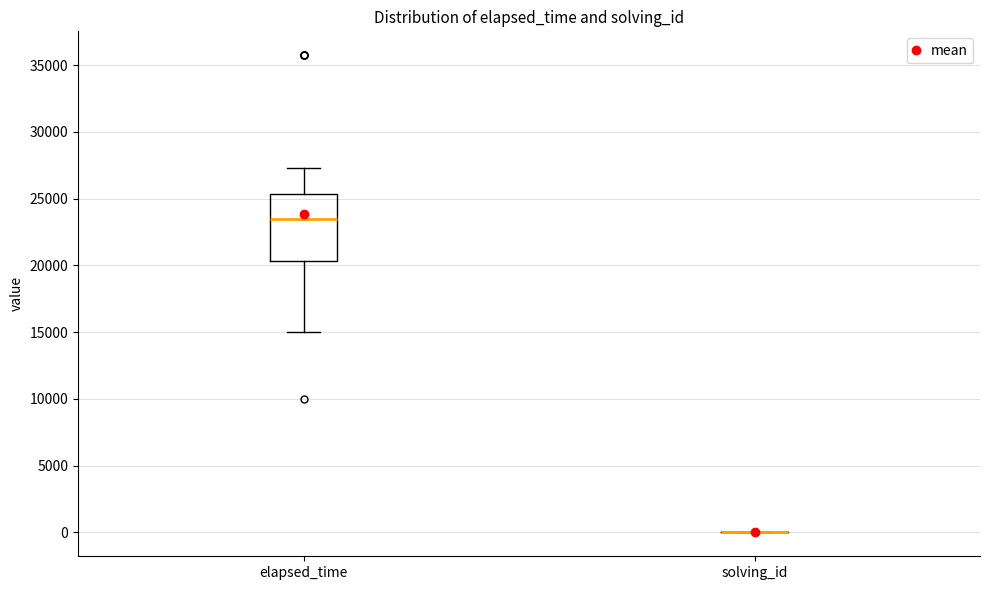

Reading left to right, transcribe this box plot: for each box, give where its median line is, the range the box spans, and where its two whiskers end, as read against the y-axis. The values are not printed on the chart, so give them approximately, as read against the axis.

elapsed_time: median 23500, box 20500 to 25500, whiskers 15000 to 27500
solving_id: box collapsed to a line at 0, whiskers 0 to 0